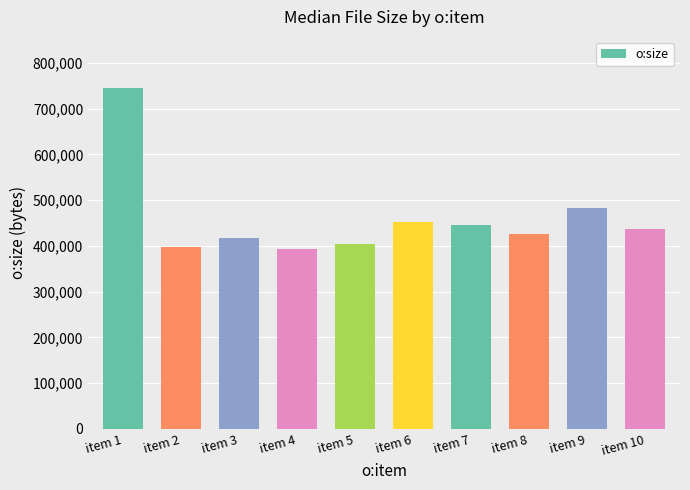

What is the sum of the values at item 2 and item 4?

789489